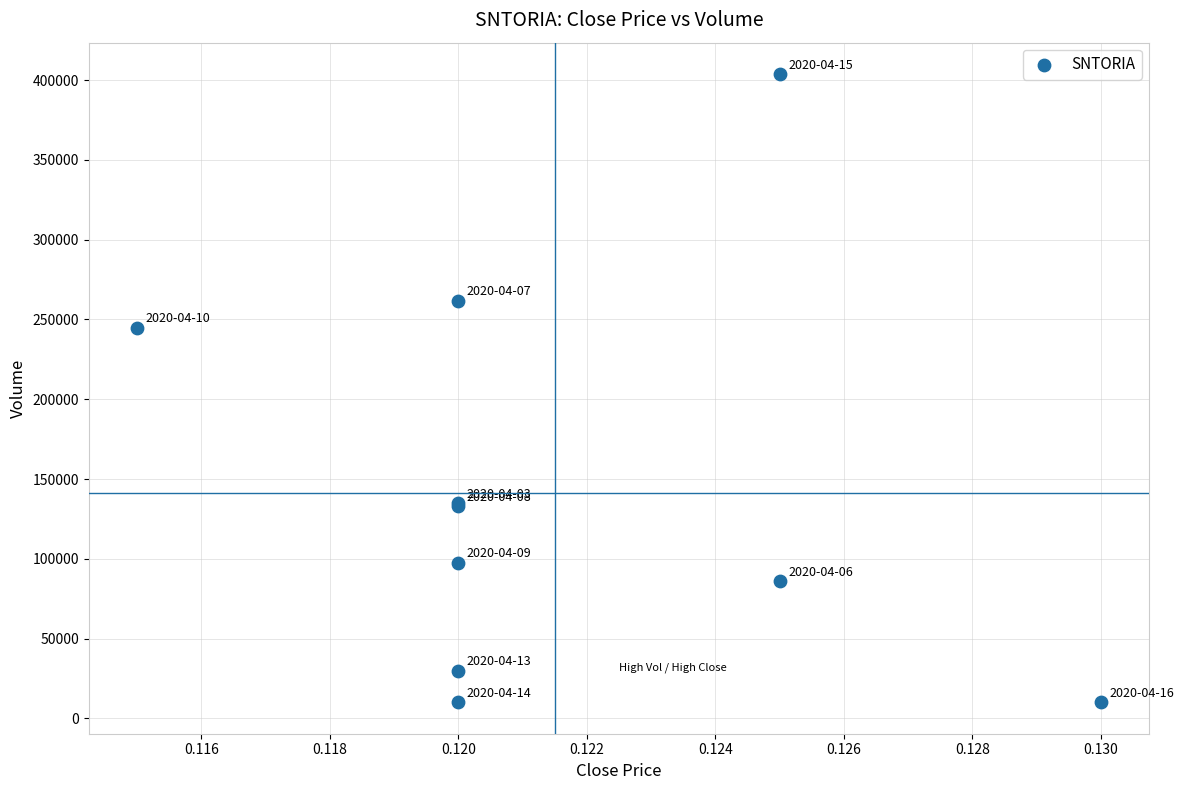

What Y value in the scatter plot is closest to 206950?

244800